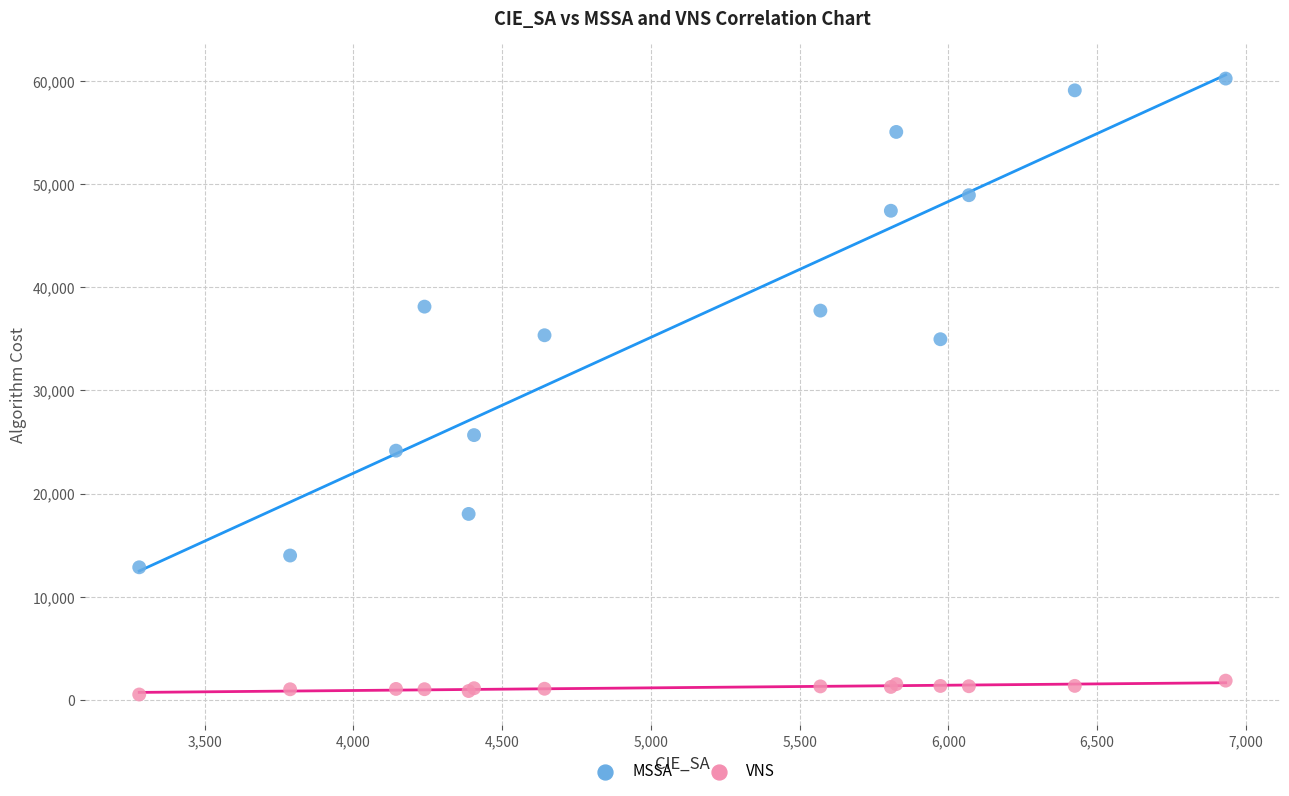

What is the X range (max minus min) for the scatter plot?

3652.5